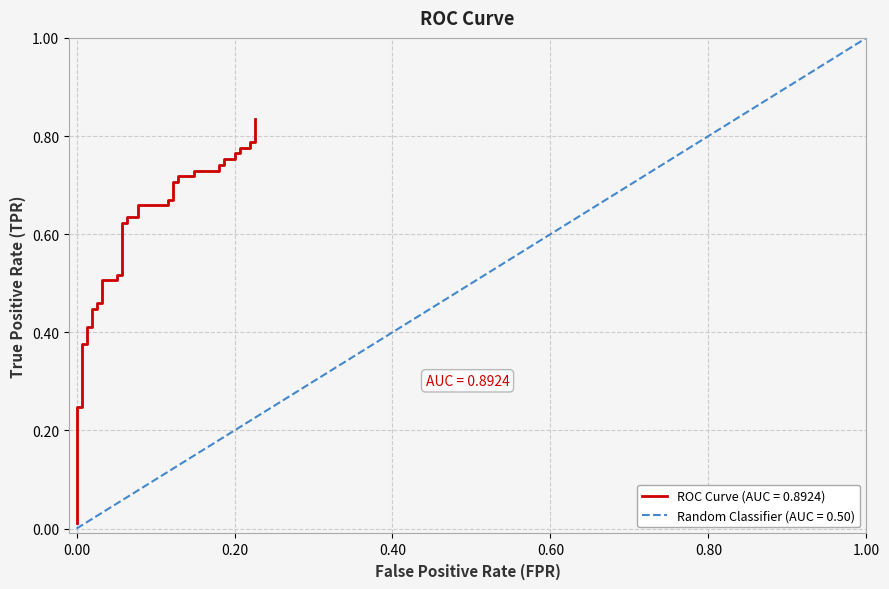

The value at 0.00 is 0.2. True or false?

True